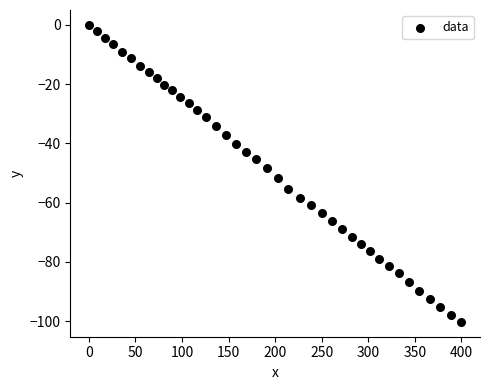

What is the range of X values (max minus min)?

400.1